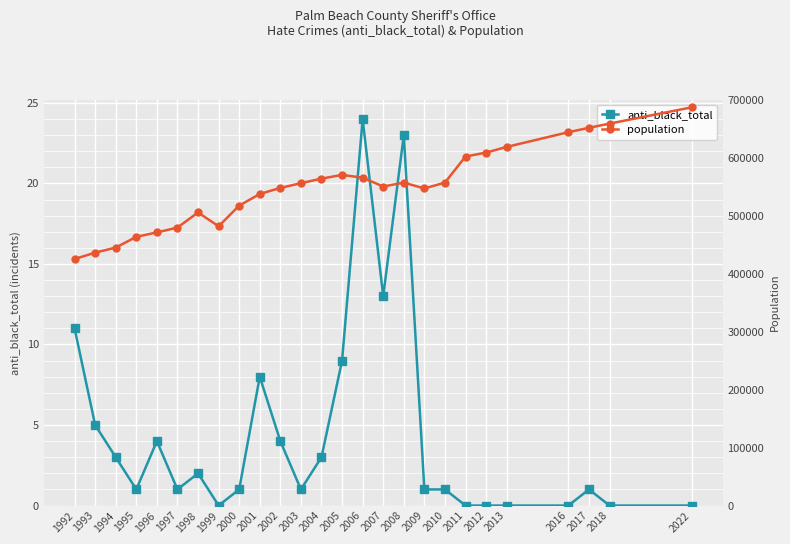

What value does the population series have at 1997, to the nearest 50?

479550